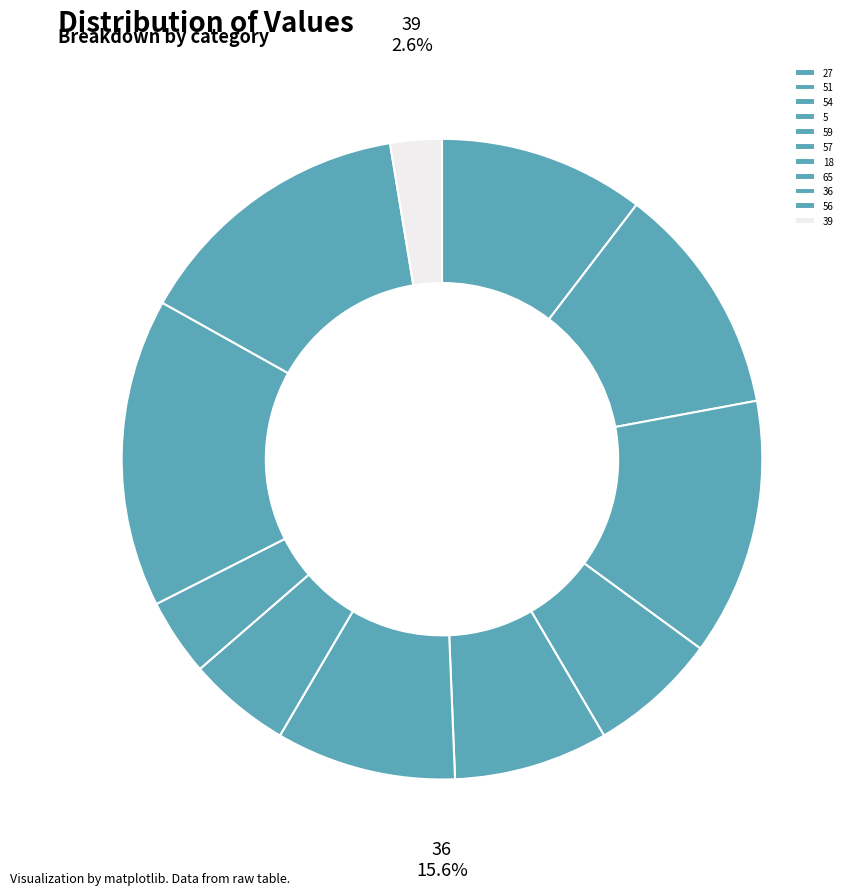

The 56 slice represents 14% of the pie. True or false?

True